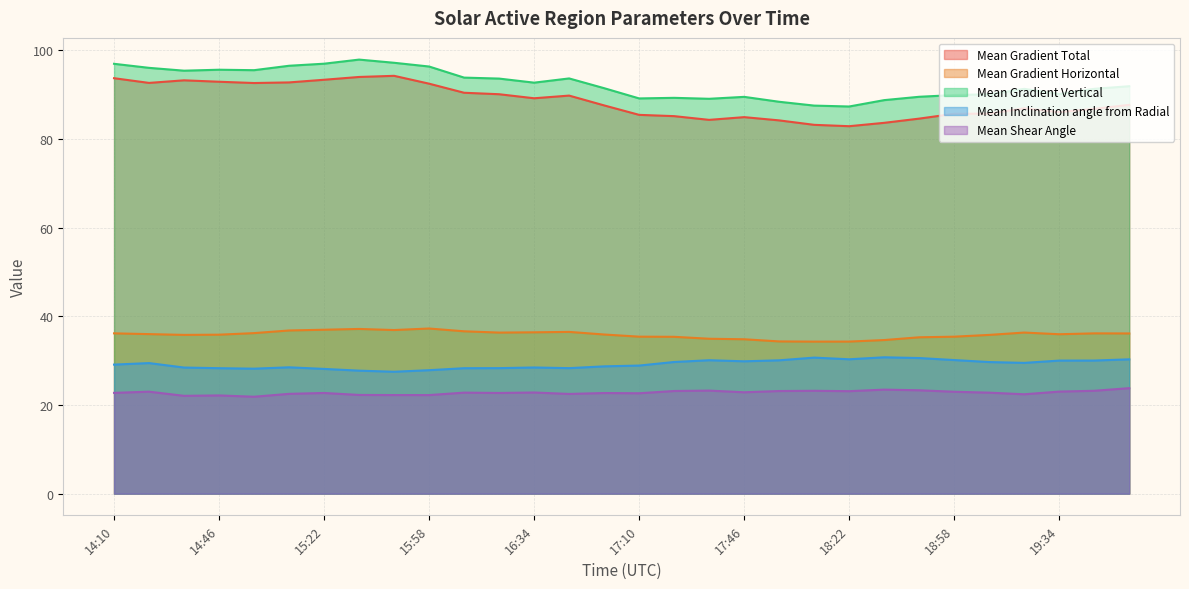

What is the average value of the Mean Gradient Vertical series?

92.4